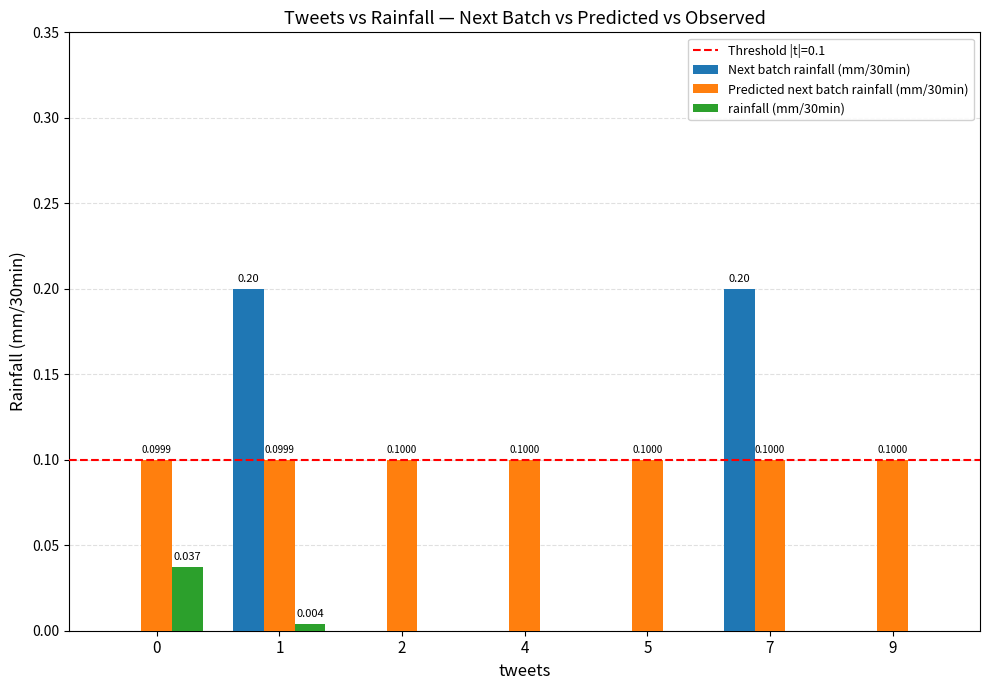

Is the value of Next batch rainfall (mm/30min) at 4 greater than the value of Predicted next batch rainfall (mm/30min) at 0?

No